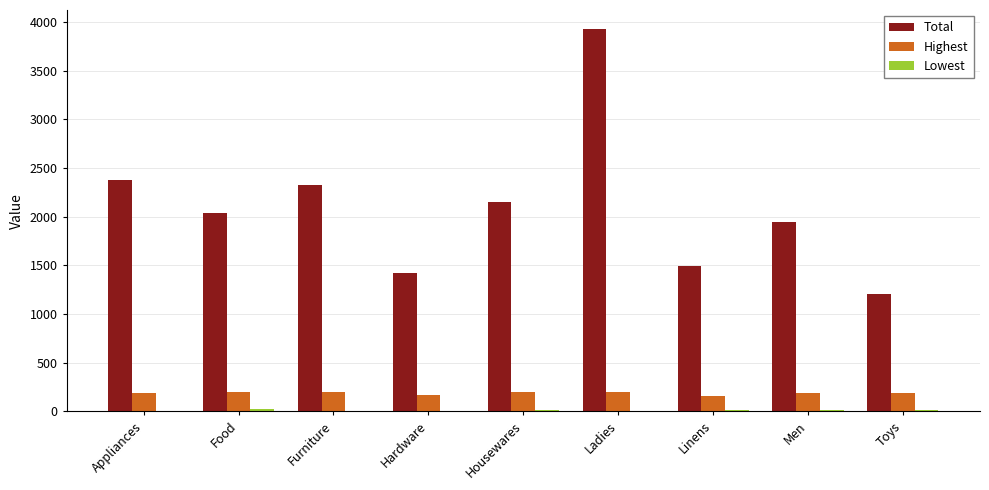

What is the difference between the Highest values at Men and Housewares?

2